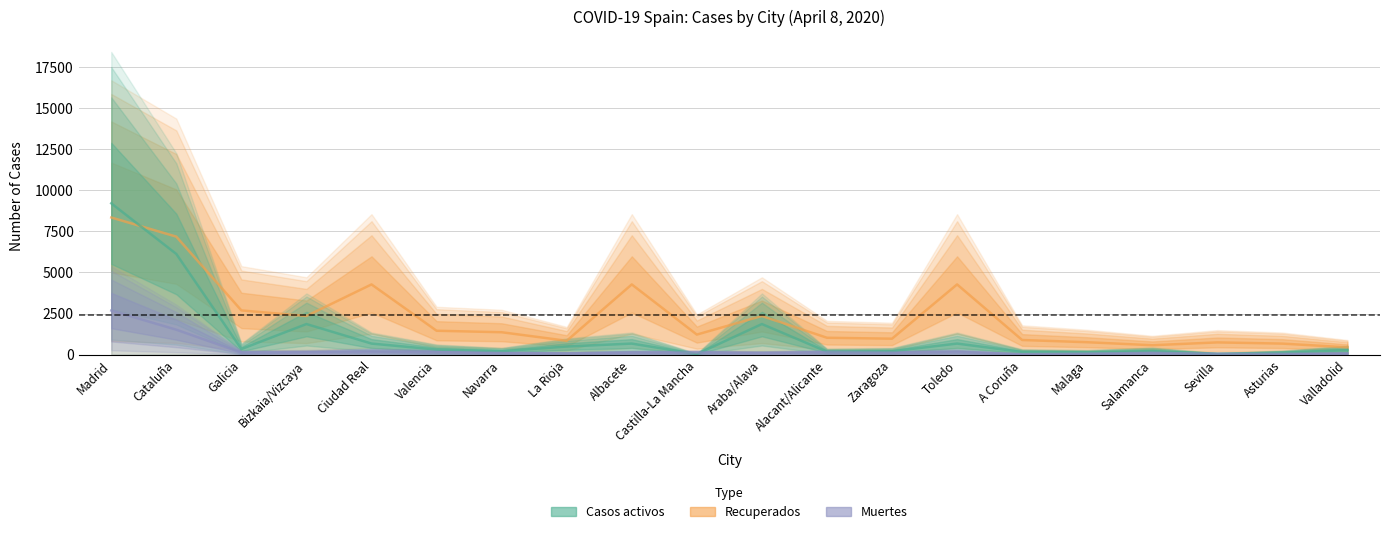

What is the average value of the Muertes series?

309.0